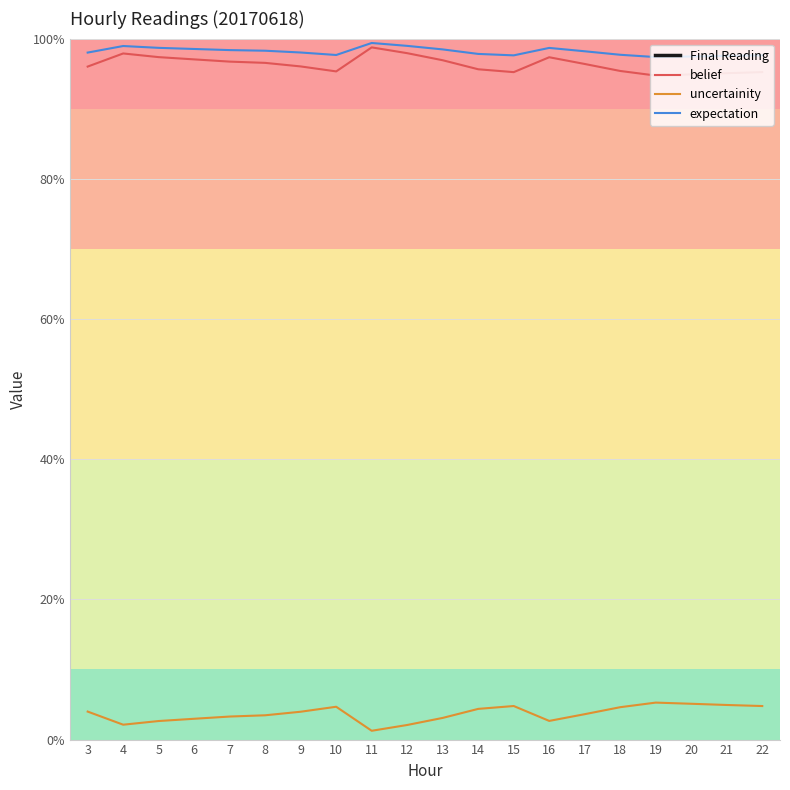

Reading left to right, what are all the values shown in this chart?

Final Reading: 12.4	10.4	10.9	13.8	11.2	8.6	3.6	4.6	2.3	2.3	2.4	2.3	5.1	2.0	2.1	2.3	2.6	3.0	3.2	3.4
belief: 1.0	1.0	1.0	1.0	1.0	1.0	1.0	1.0	1.0	1.0	1.0	1.0	1.0	1.0	1.0	1.0	0.9	0.9	1.0	1.0
uncertainity: 0.0	0.0	0.0	0.0	0.0	0.0	0.0	0.0	0.0	0.0	0.0	0.0	0.0	0.0	0.0	0.0	0.1	0.1	0.0	0.0
expectation: 1.0	1.0	1.0	1.0	1.0	1.0	1.0	1.0	1.0	1.0	1.0	1.0	1.0	1.0	1.0	1.0	1.0	1.0	1.0	1.0